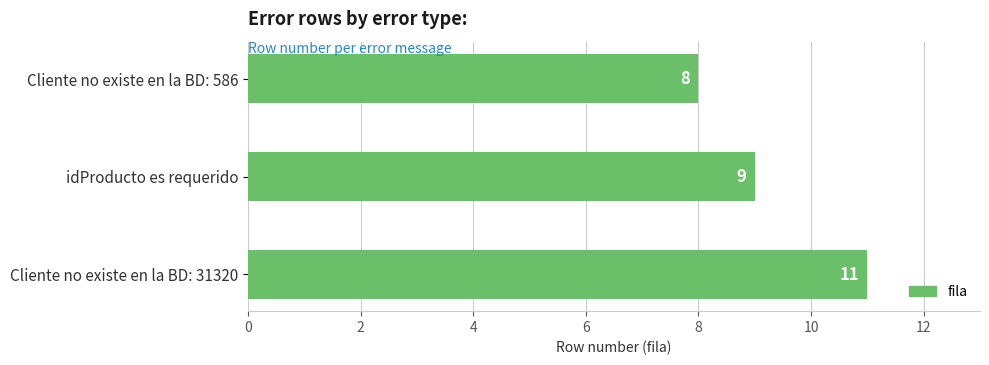

Which category has the highest value across all series?

Cliente no existe en la BD: 31320